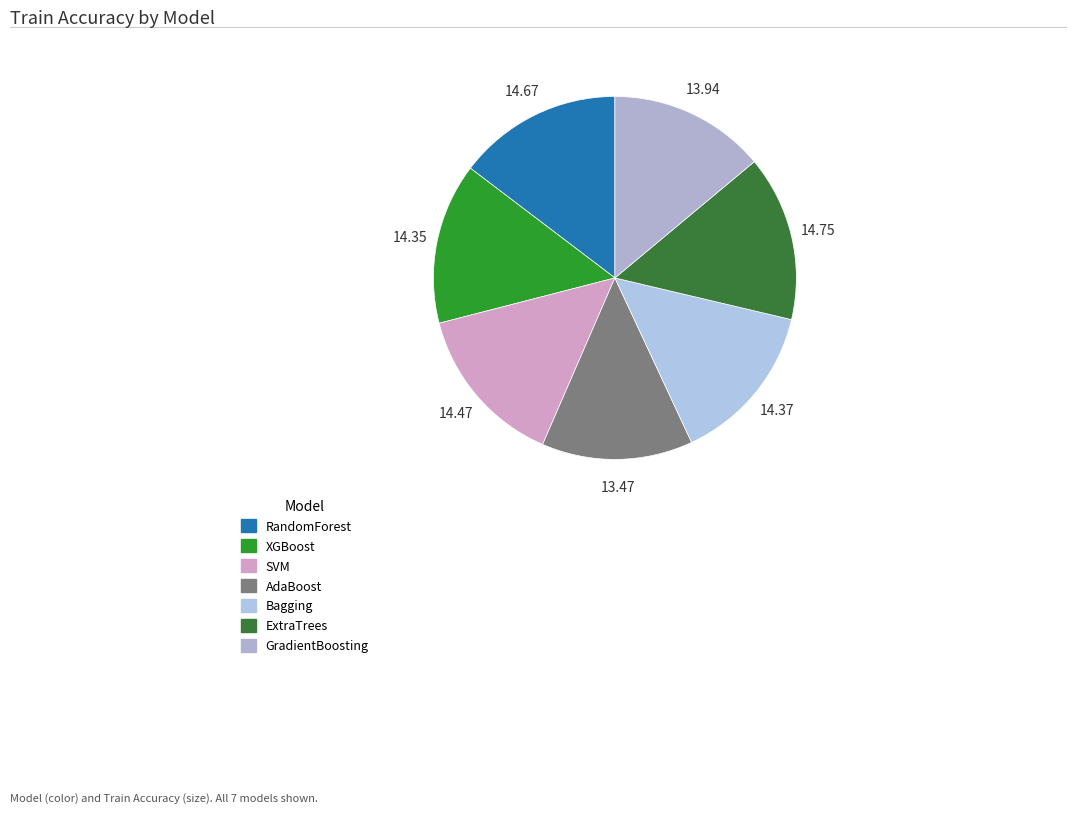

To the nearest percent, what portion does ExtraTrees represent?

15%